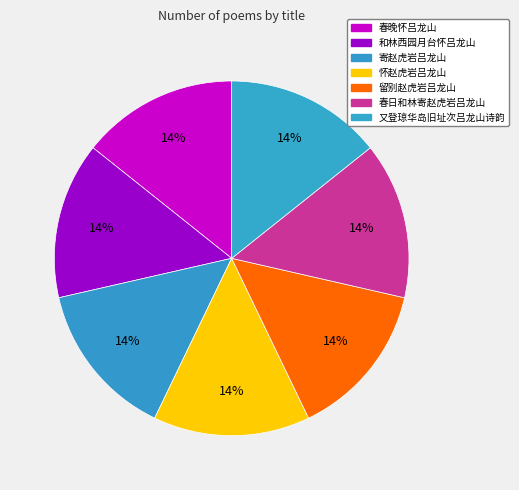

How many segments does this pie chart have?

7